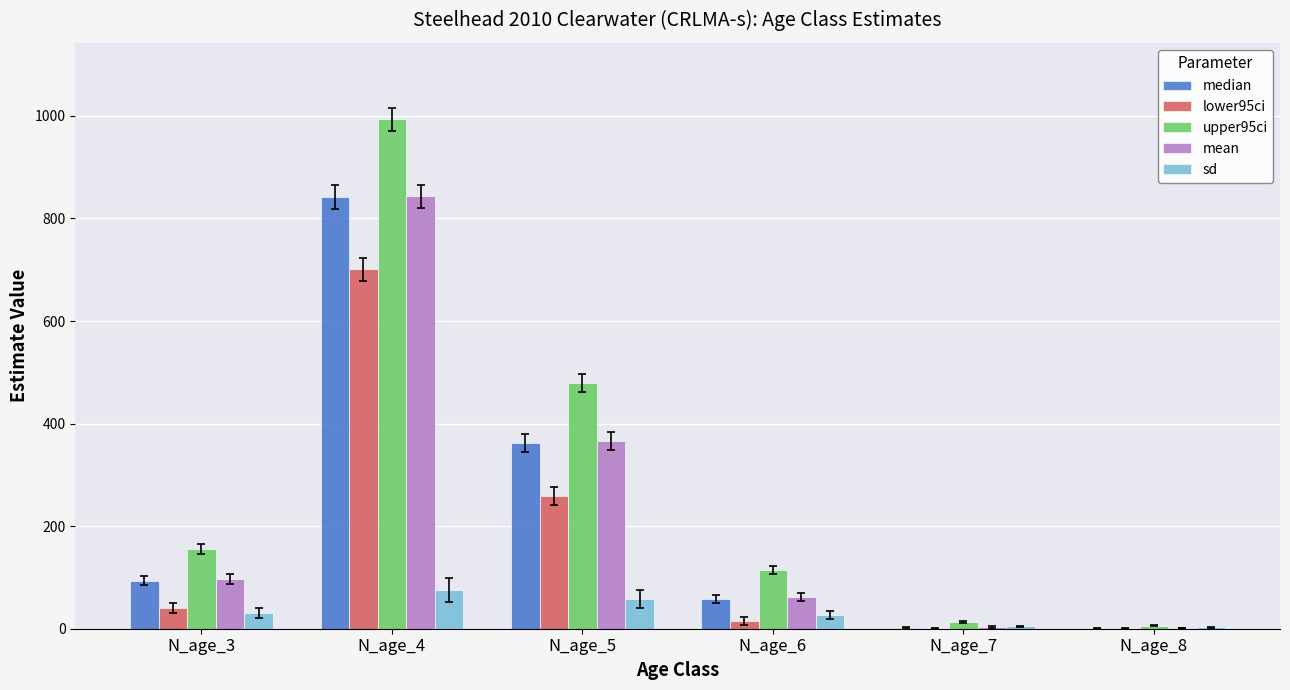

Is the value of mean at N_age_3 greater than the value of median at N_age_4?

No